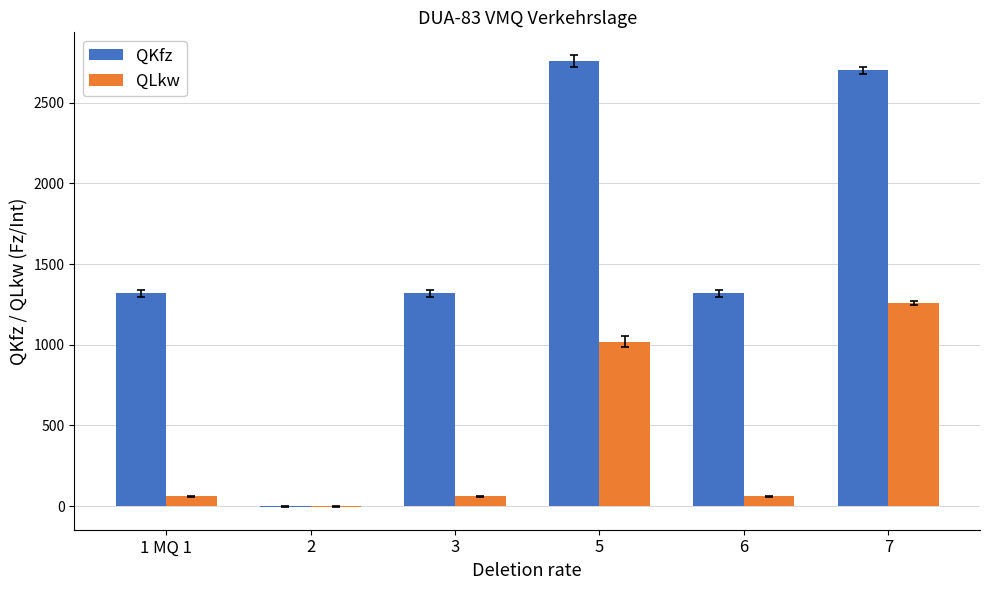

The QLkw series shows 1020 at 5. True or false?

True